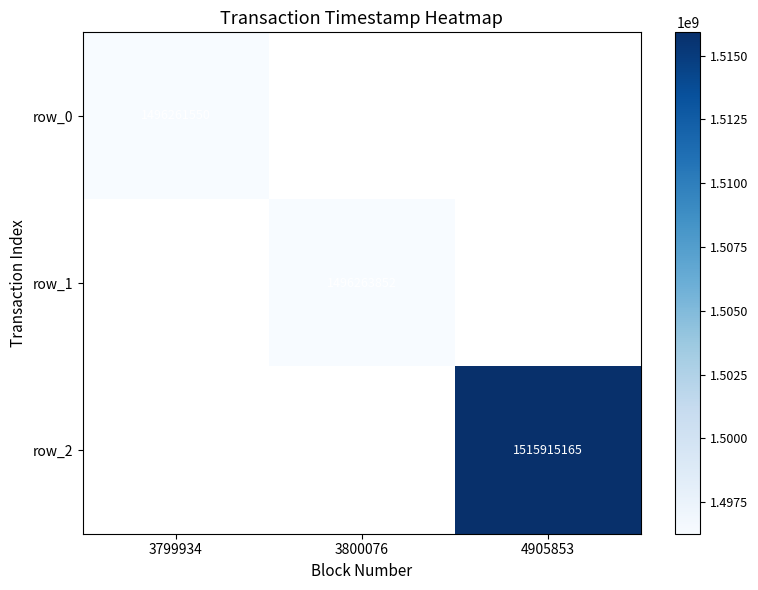

List the labels in order of row_1 value, smallest first.

3799934, 3800076, 4905853